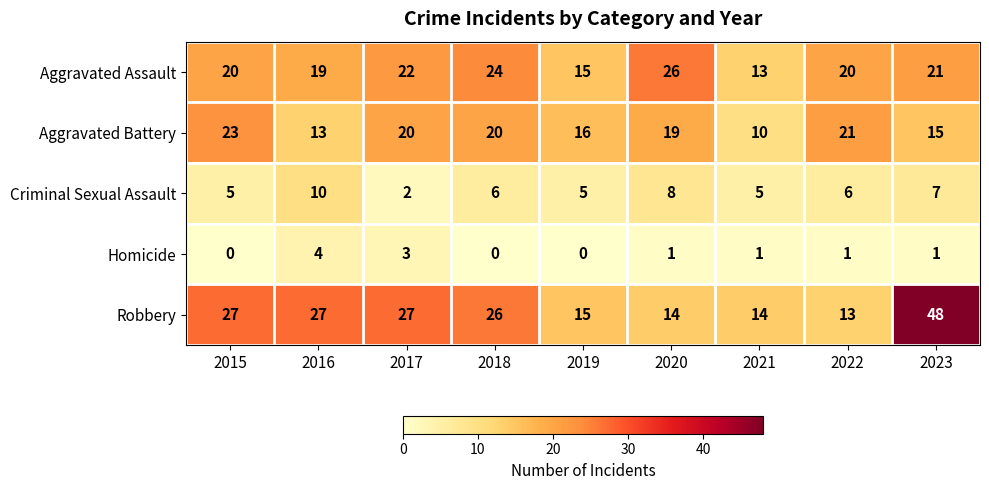

Which category has the highest value across all series?

2023